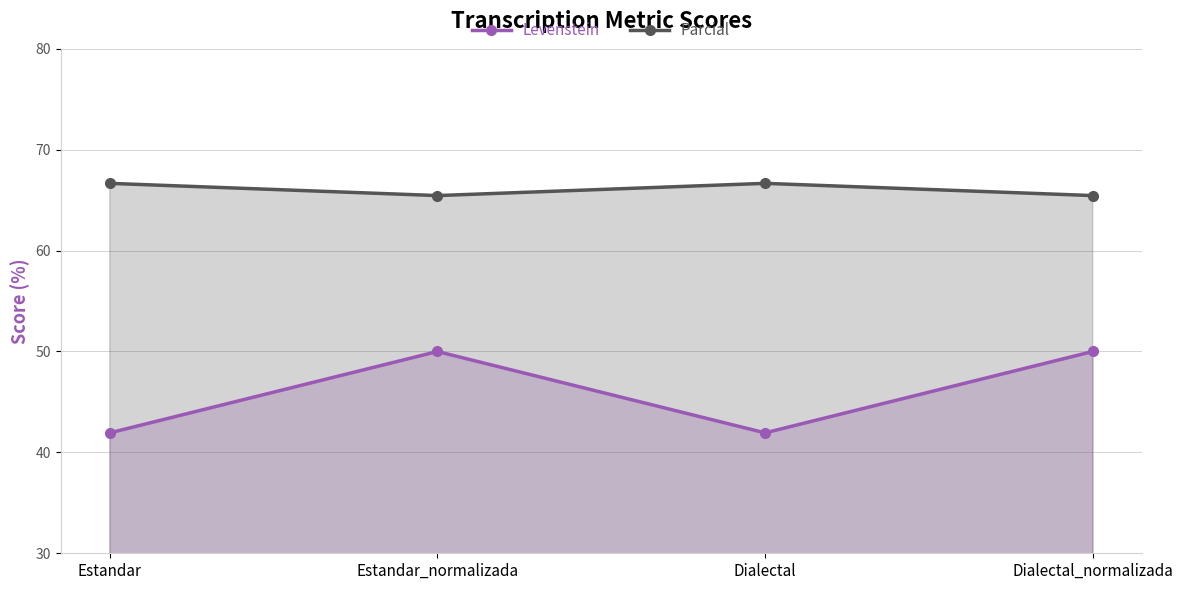

How many lines are shown in the chart?

2